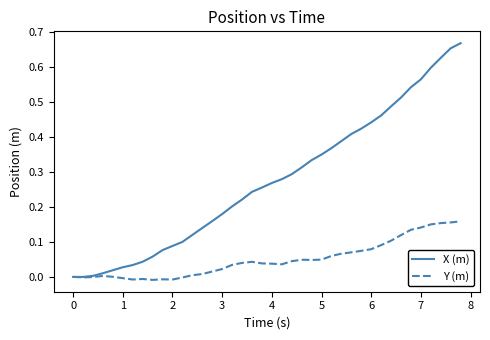

Rank the series by their average value, from highest to lowest.

X (m), Y (m)